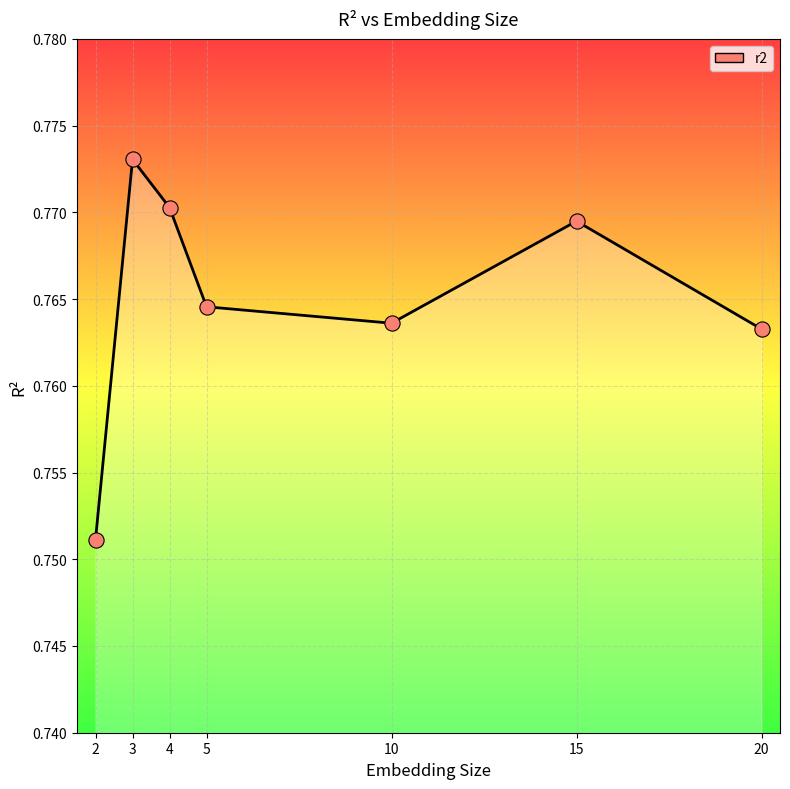

Which has a higher value, 5 or 4?

4